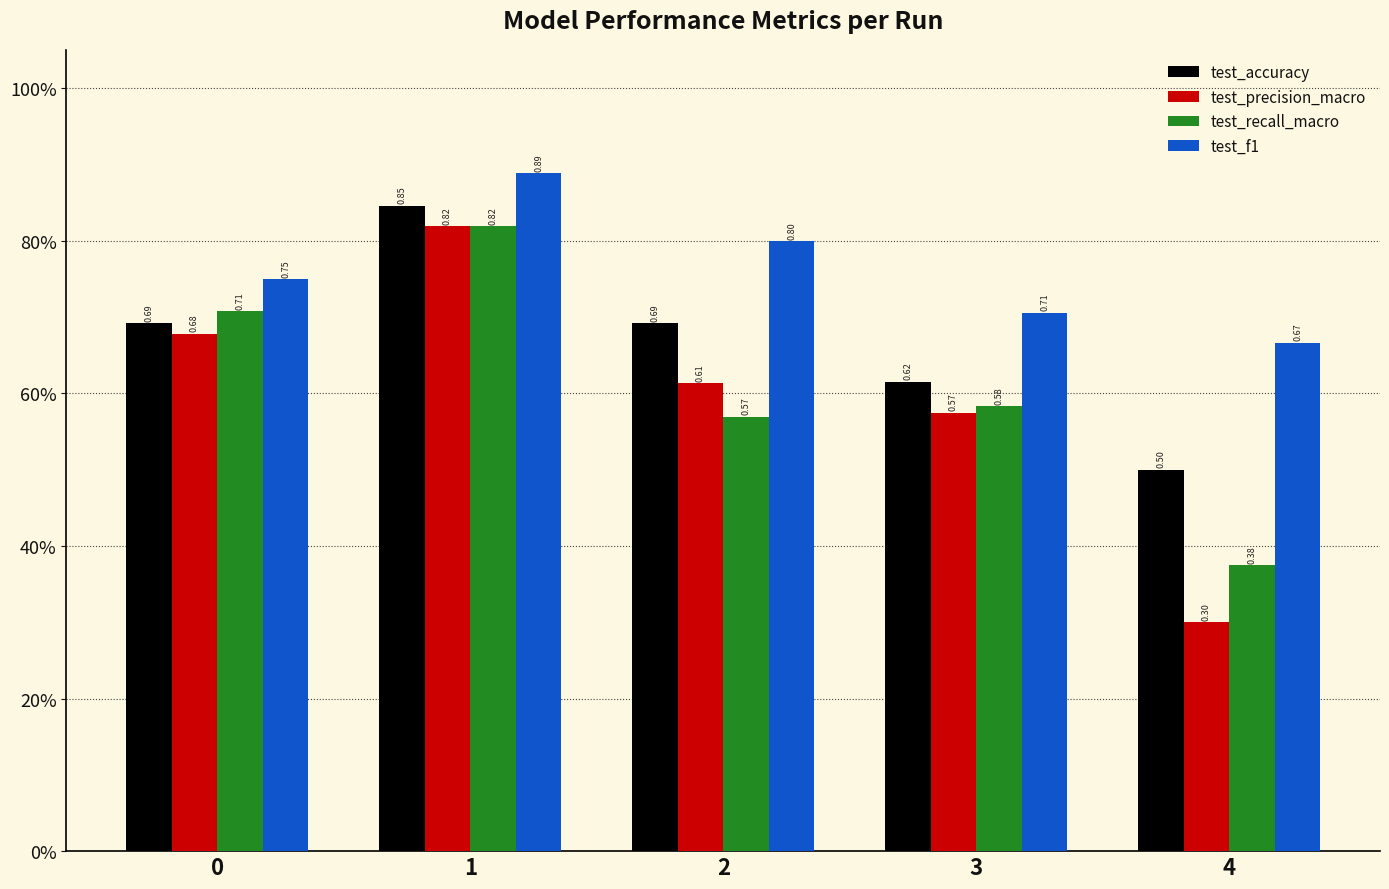

List the series in order of their peak value, lowest first.

test_precision_macro, test_recall_macro, test_accuracy, test_f1